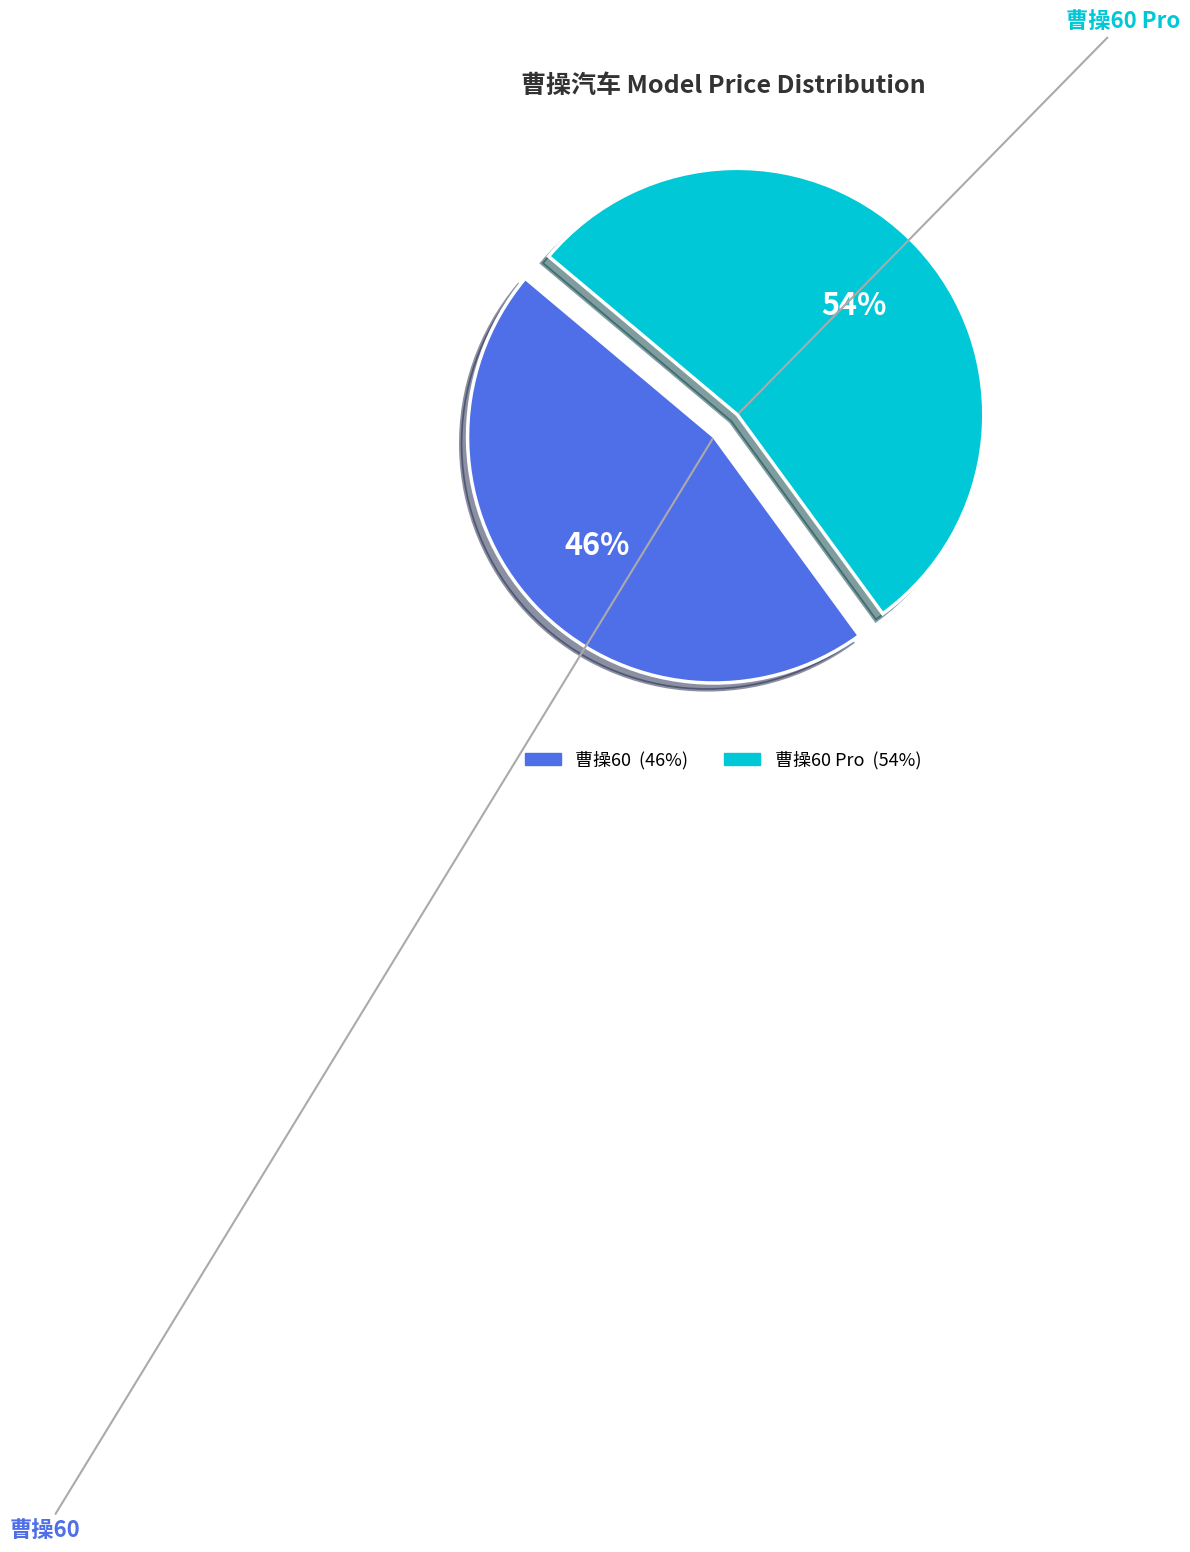

How many slices are in this pie chart?

2